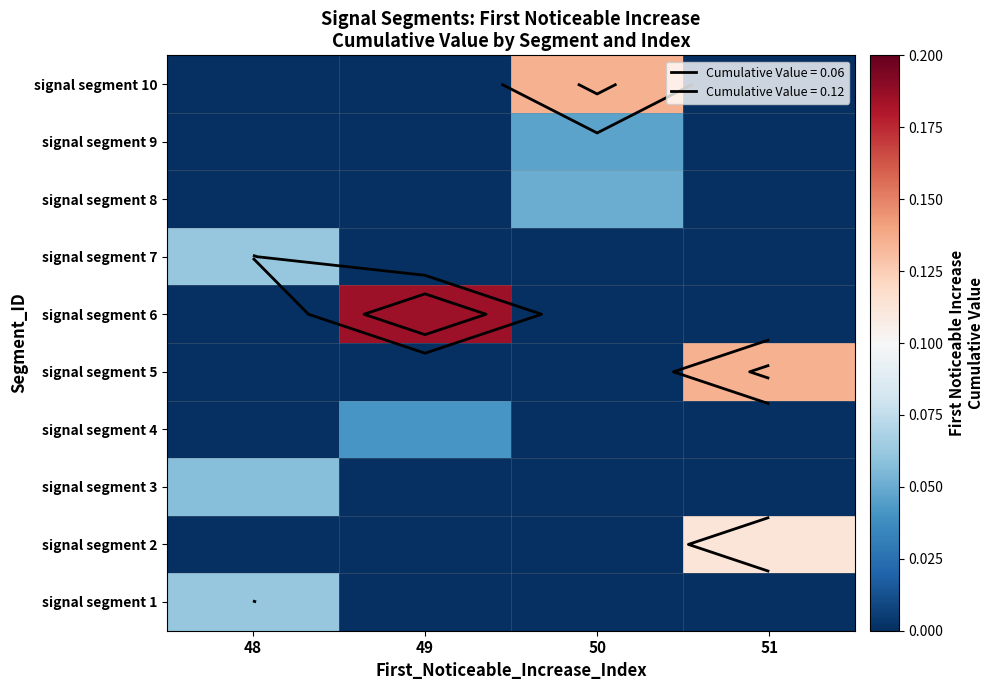

How many distinct data groups are displayed?

10